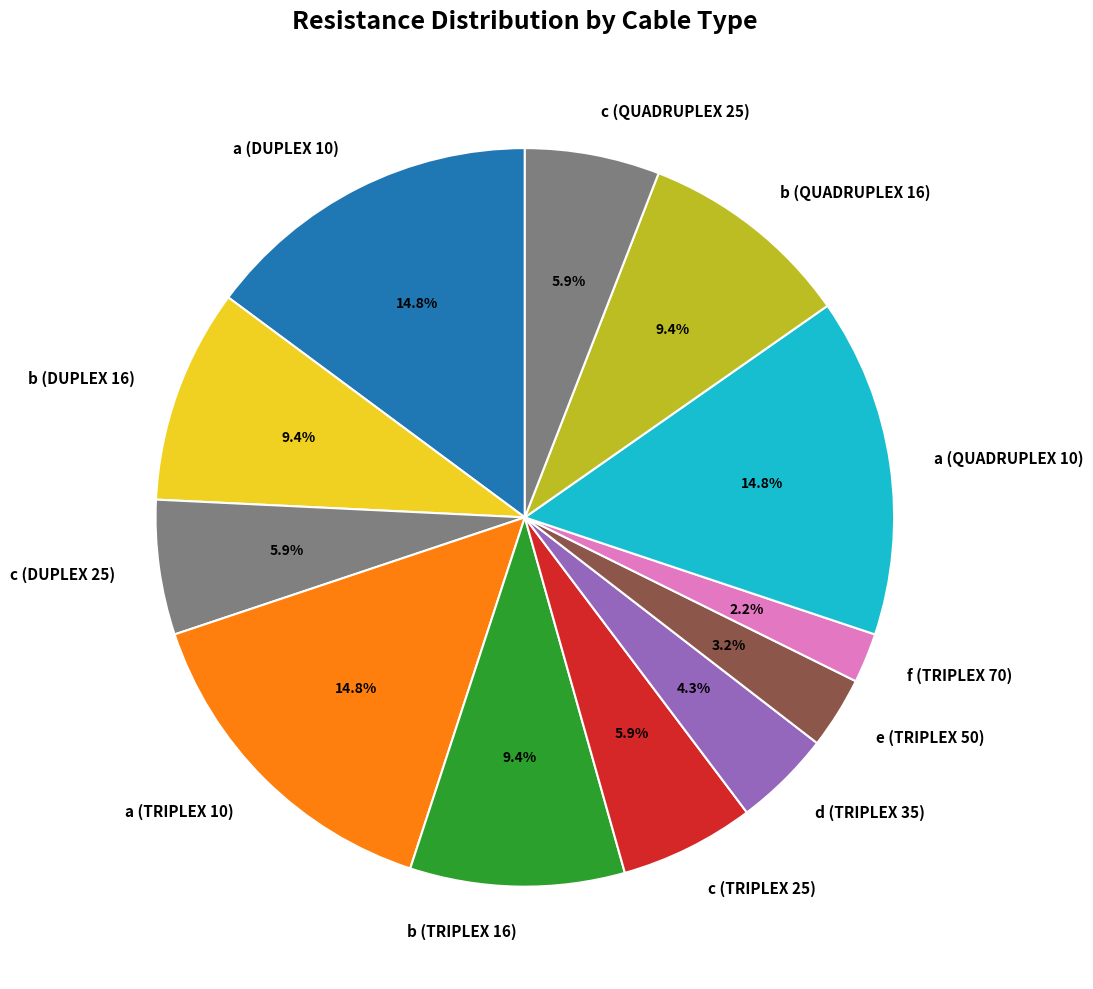

Combined, do a (TRIPLEX 10) and a (QUADRUPLEX 10) account for over 50%?

No